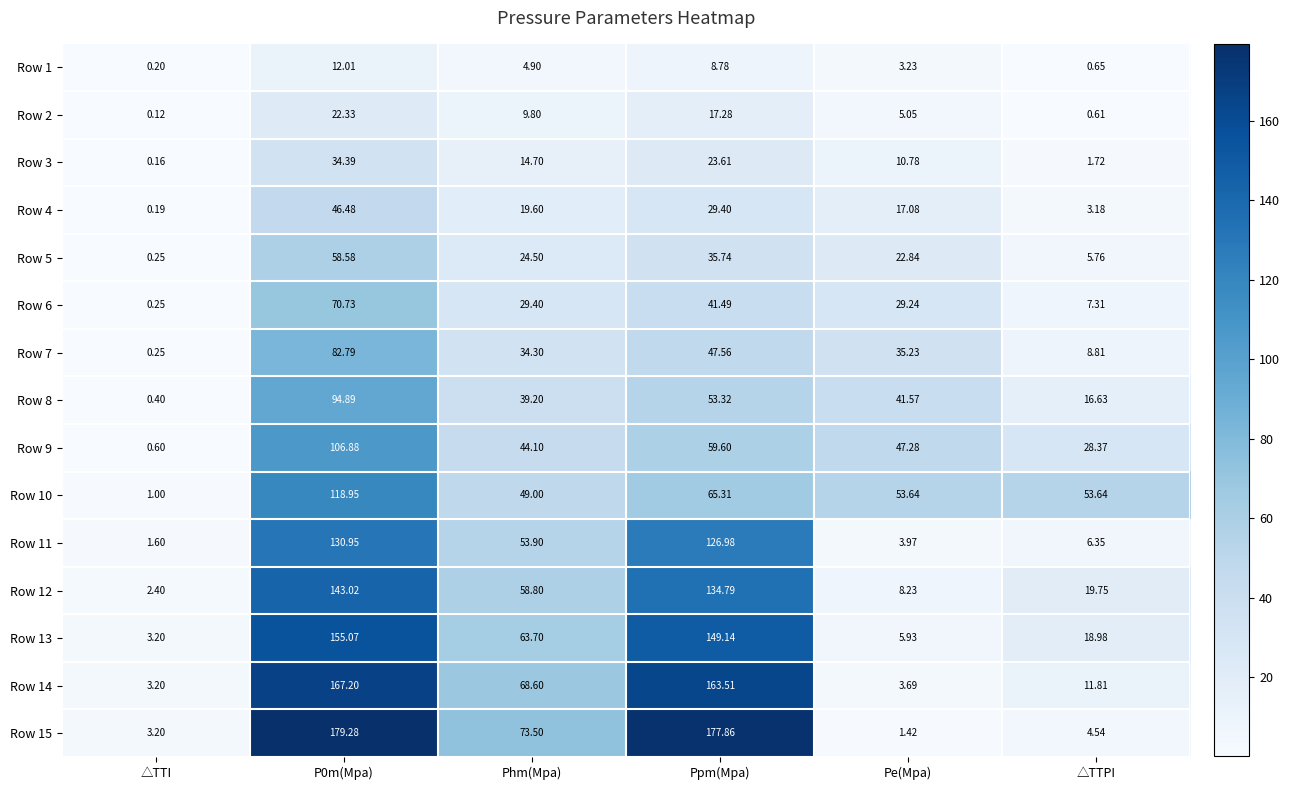

At which category does the chart reach its minimum across all series?

△TTI